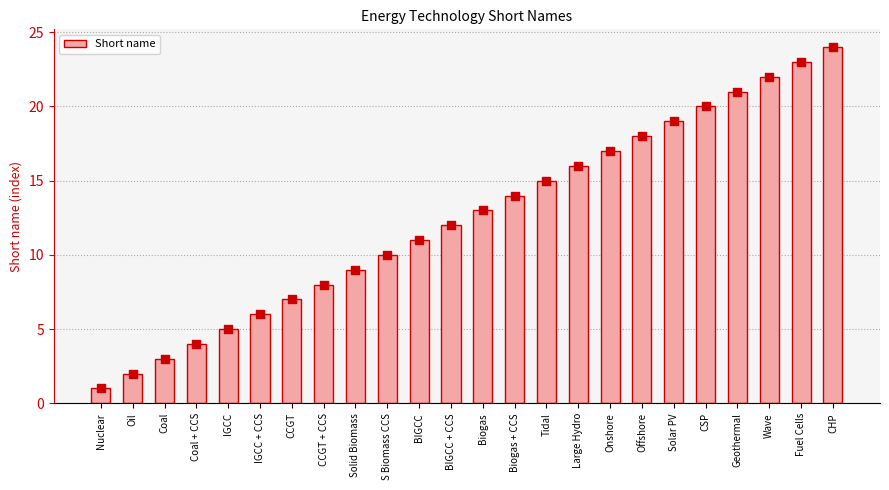

Which has a higher value, CCGT + CCS or CSP?

CSP